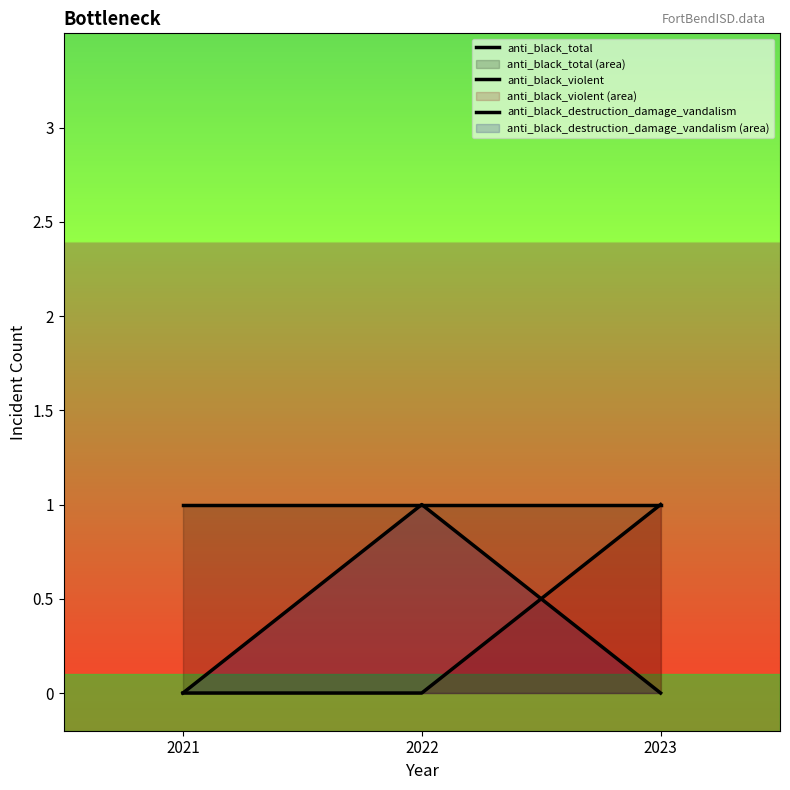

Is it true that anti_black_violent equals 0 at 2022?

True